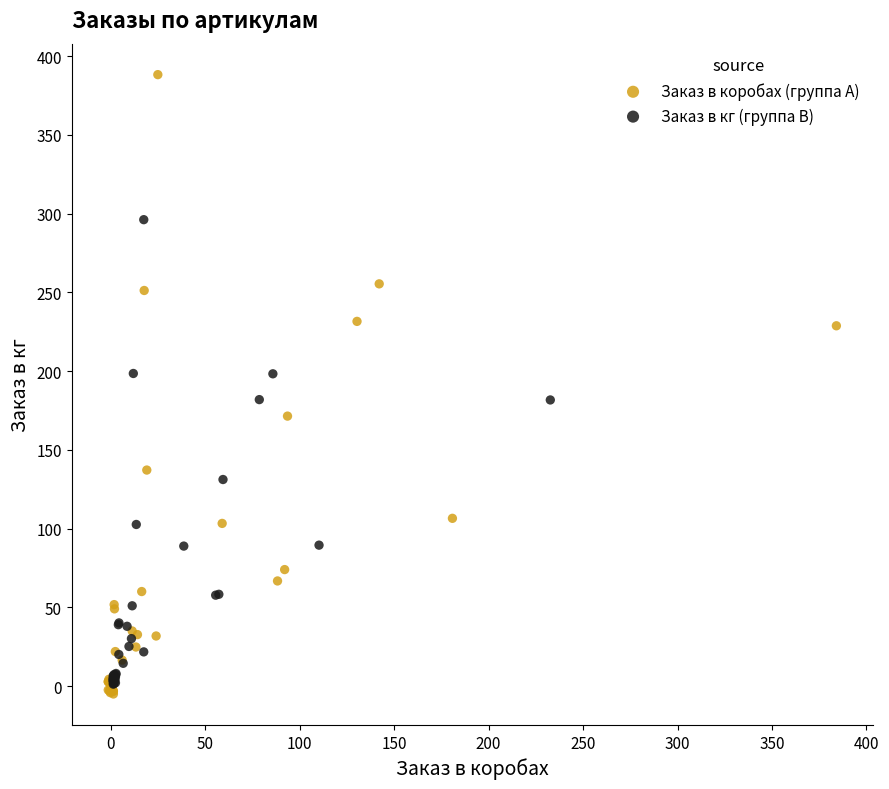

What are all the series names shown in the legend?

Заказ в коробах (группа A), Заказ в кг (группа B)